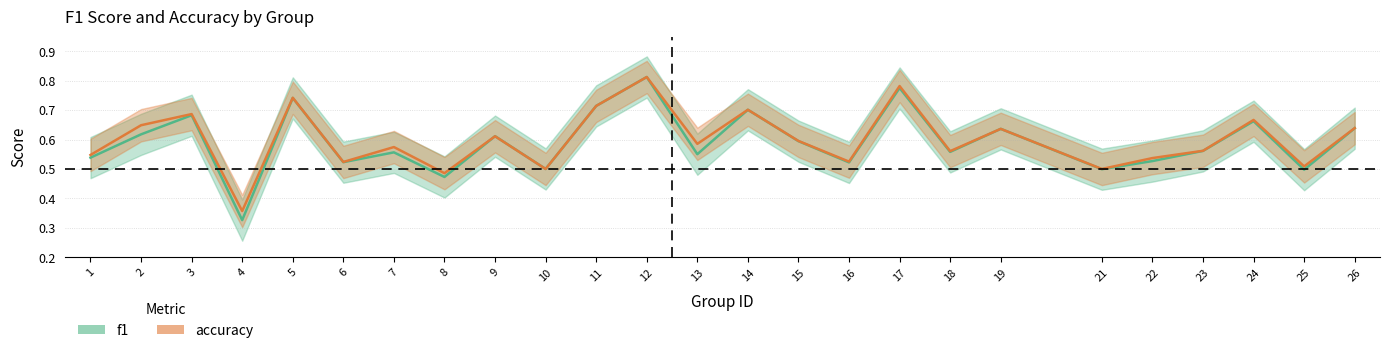

What is the difference between the accuracy values at 26 and 11?

0.1